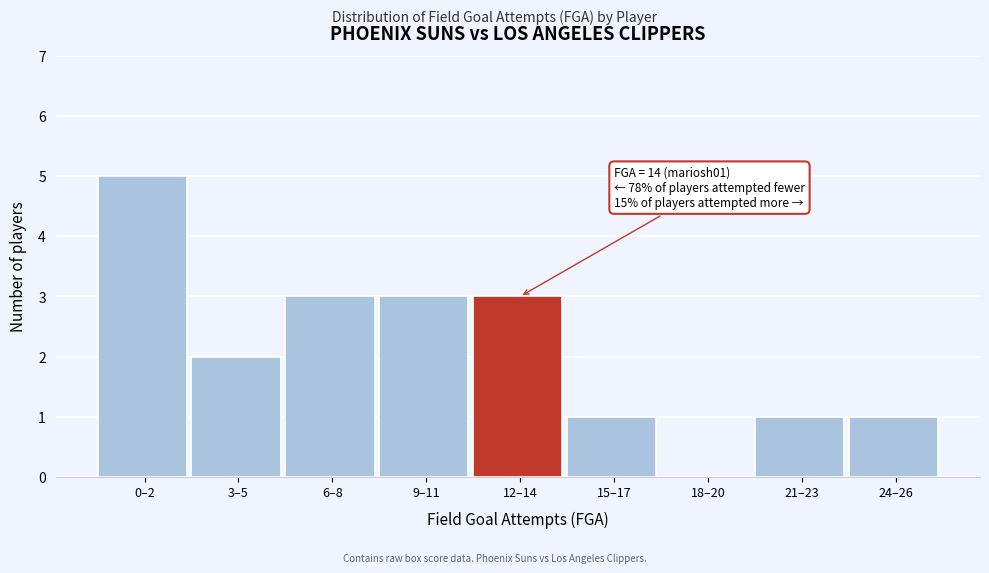

Reading left to right, transcribe all the data shown in this chart.

0–2=5	3–5=2	6–8=3	9–11=3	12–14=3	15–17=1	18–20=0	21–23=1	24–26=1